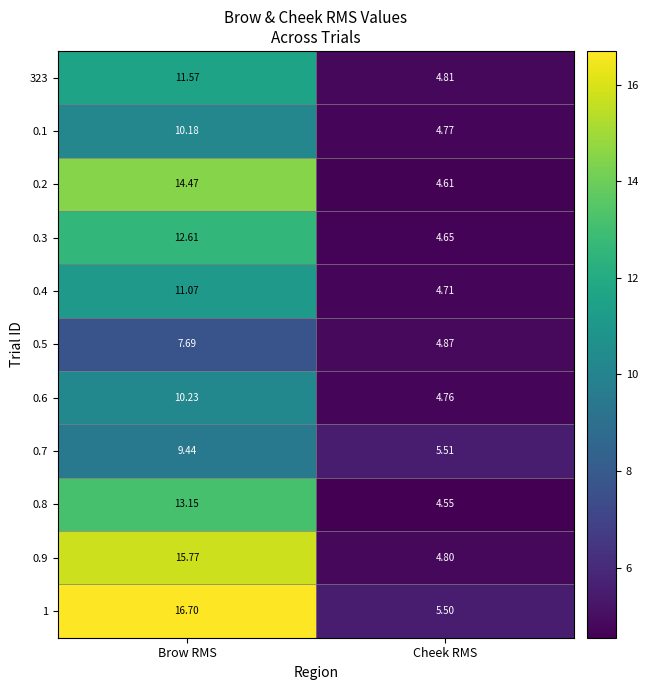

At which category is the sum across all series the highest?

Brow RMS